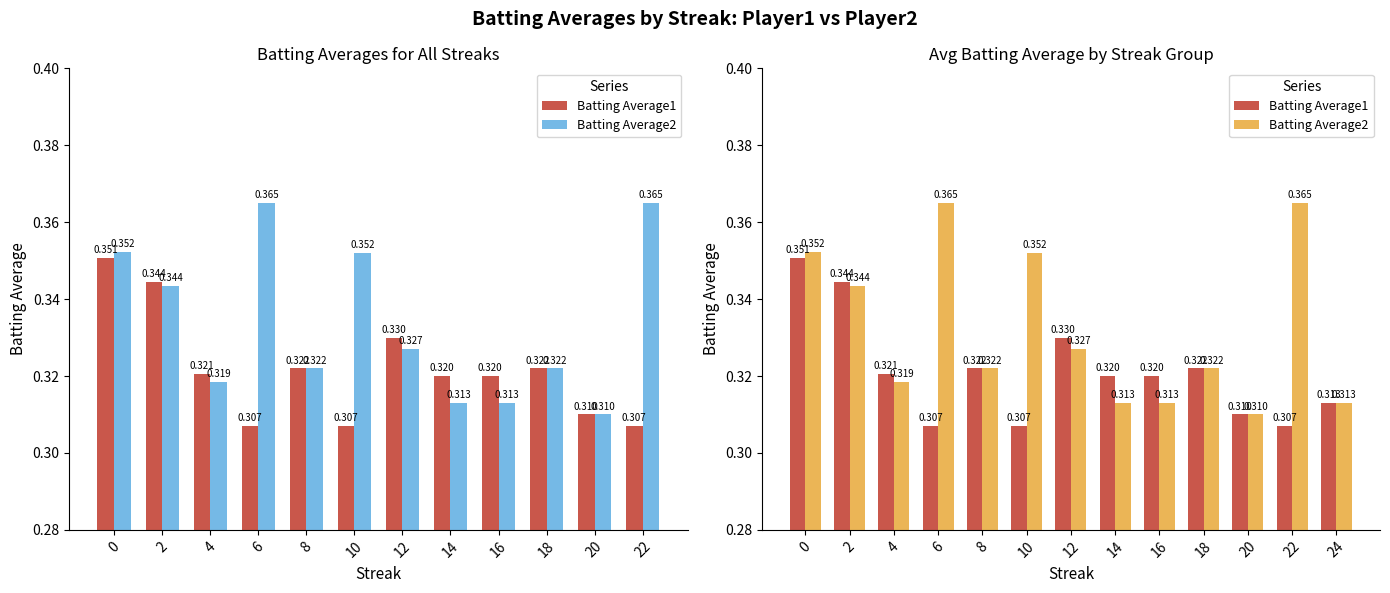

Which has a higher value, 24 or 6?

24